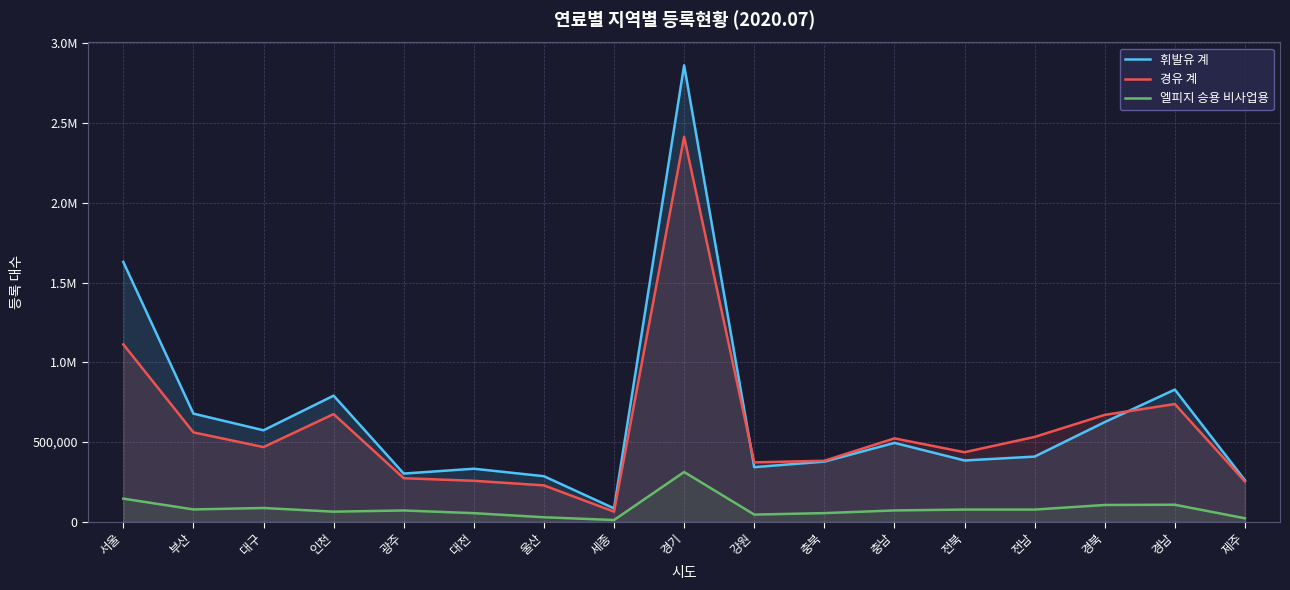

Which series has the largest total across all categories?

휘발유 계